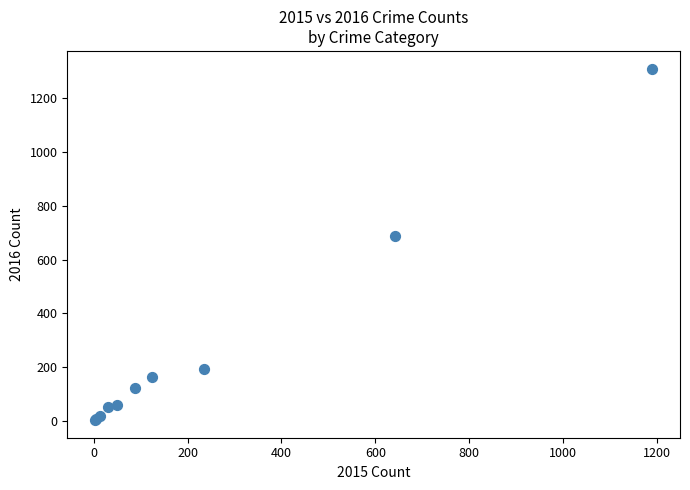

What Y value in the scatter plot is closest to 656?

689